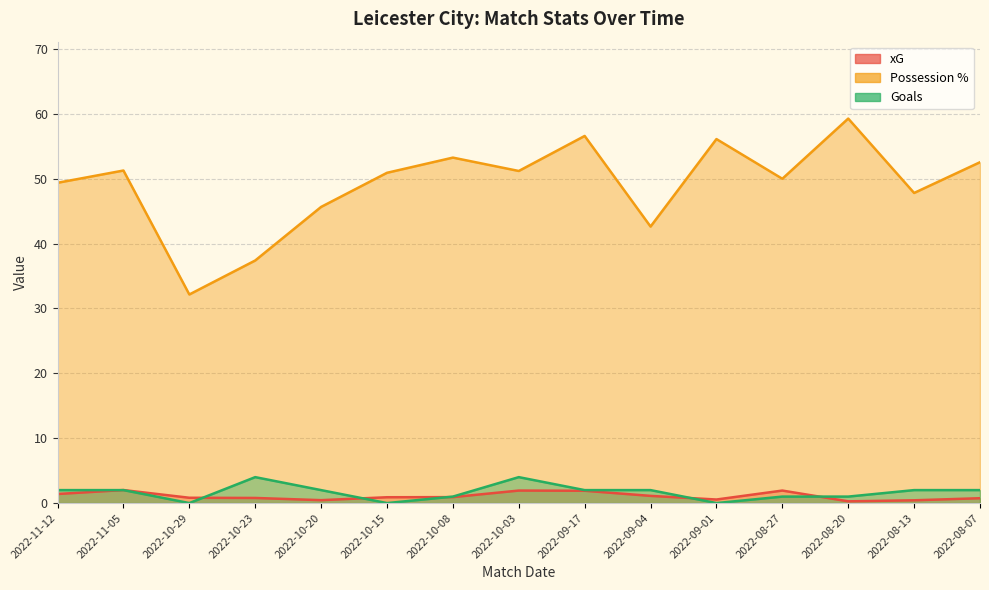

What is the difference between the Possession % values at 2022-11-12 and 2022-10-23?

12.0